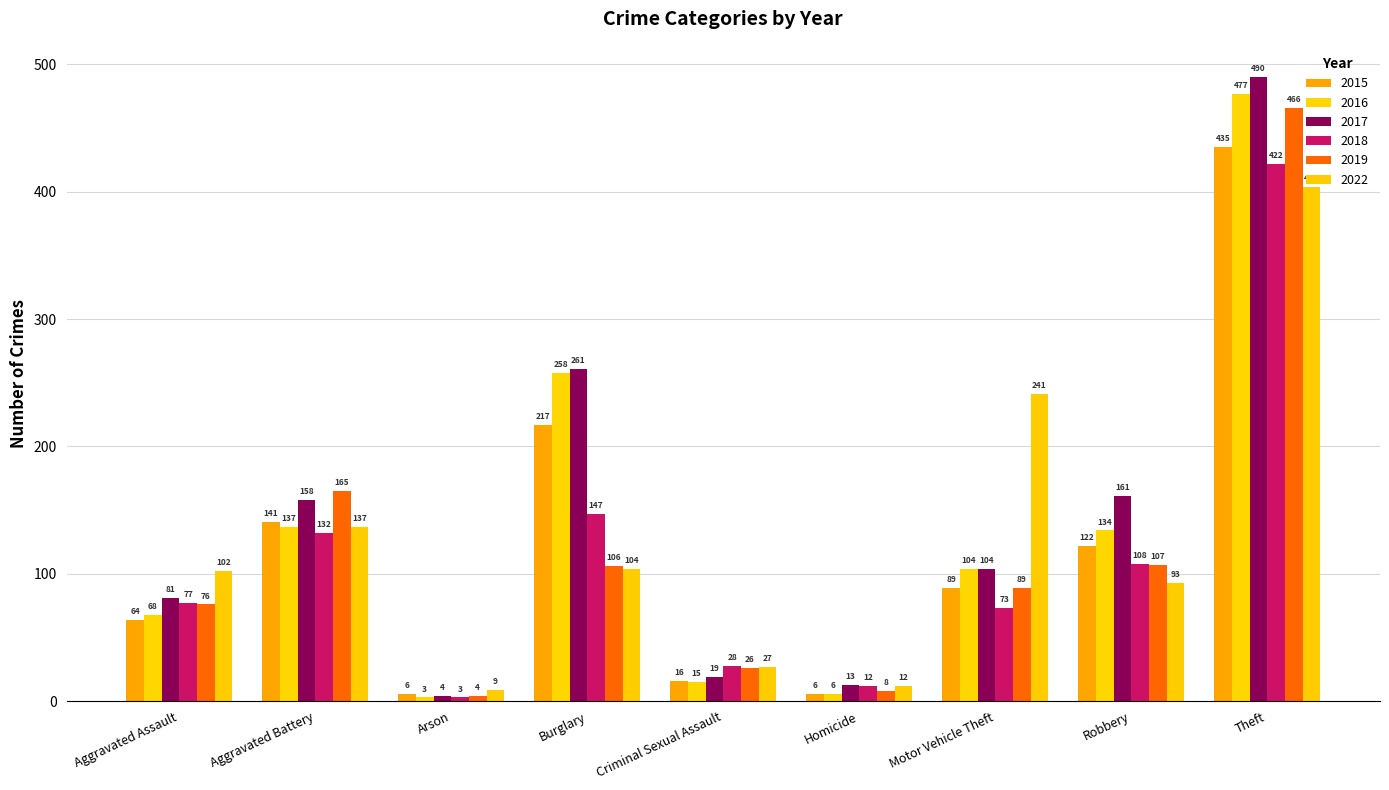

What is the maximum value shown in the chart?

490